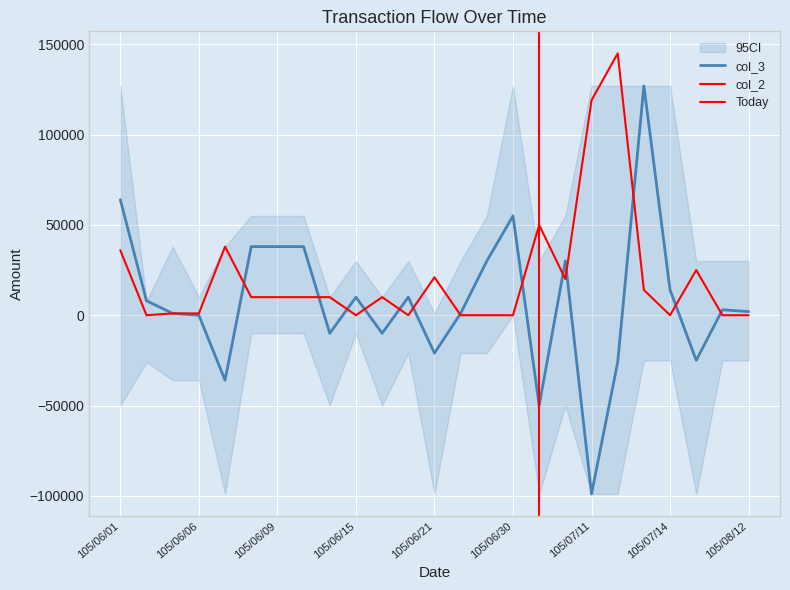

List the labels in order of col_3 value, largest first.

105/07/13, 105/06/01, 105/06/30, 105/06/08, 105/06/09, 105/06/10, 105/06/28, 105/07/05, 105/07/14, 105/06/15, 105/06/20, 105/06/02, 105/07/27, 105/08/12, 105/06/03, 105/06/22, 105/06/06, 105/06/14, 105/06/16, 105/06/21, 105/07/20, 105/07/12, 105/06/07, 105/07/04, 105/07/11